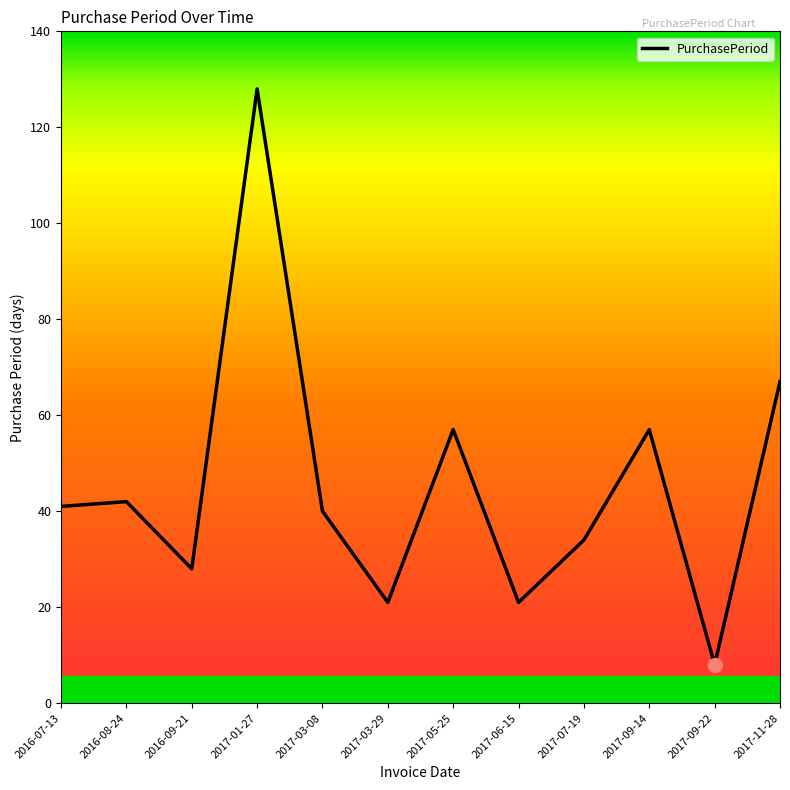

Reading right to left, transcribe all the data shown in this chart.

67	8	57	34	21	57	21	40	128	28	42	41